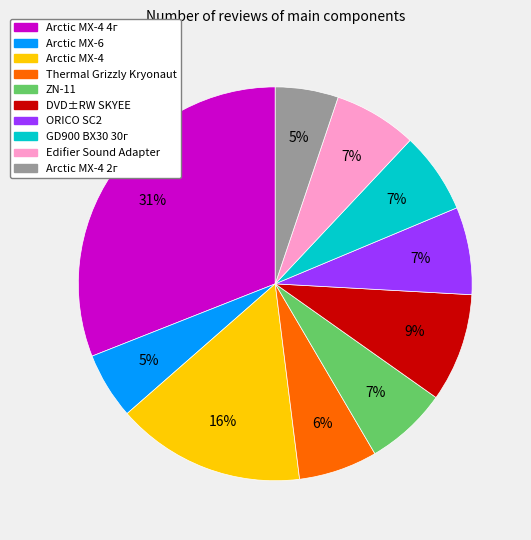

Is there a majority slice in this chart?

No